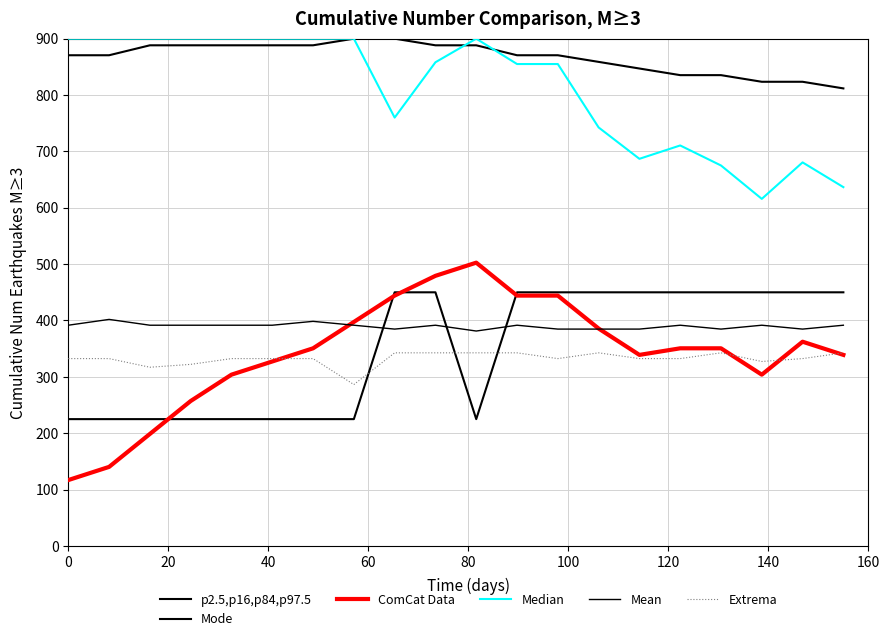

True or false: Median and Extrema intersect in this chart.

False